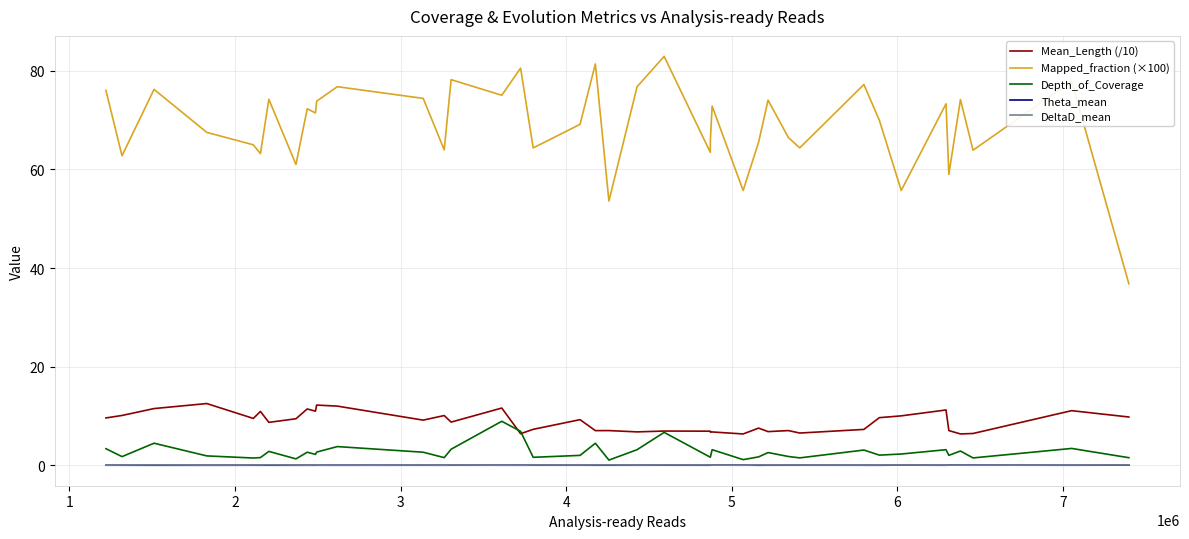

Which series has the largest total across all categories?

Mapped_fraction (×100)